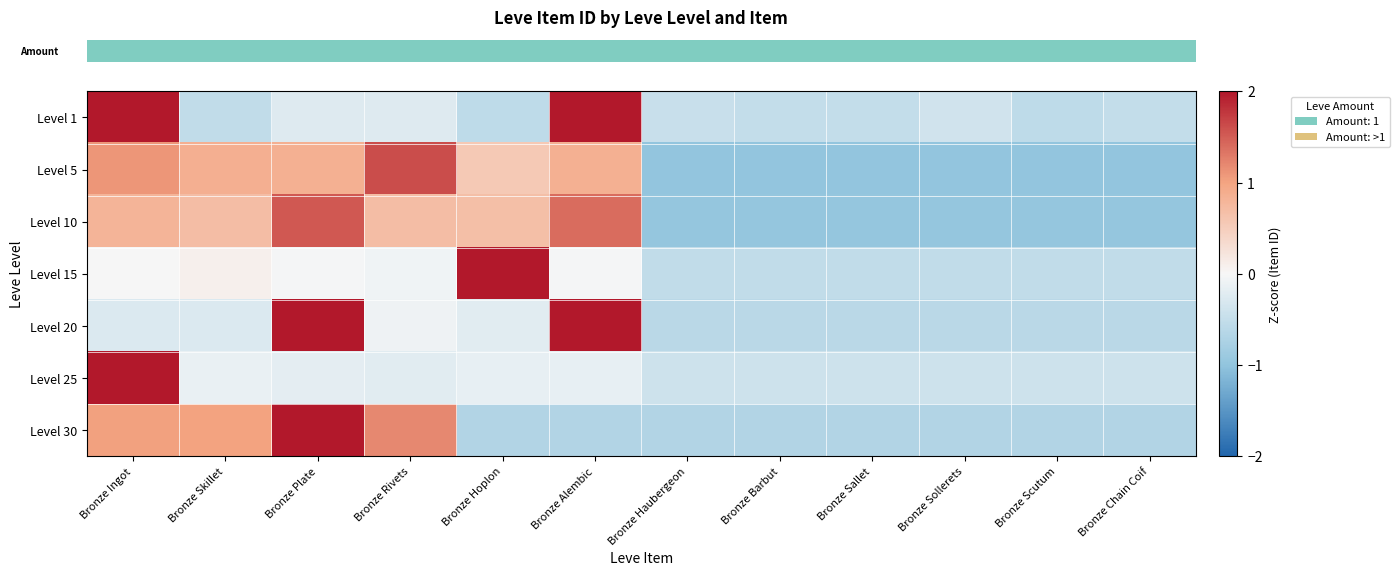

What is the greatest value displayed?

3.3